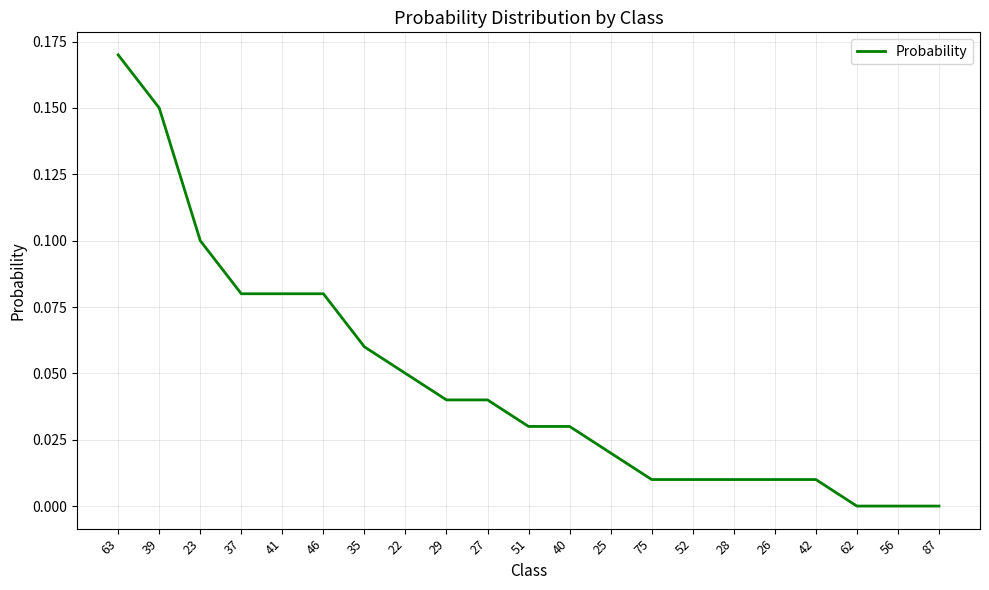

What position from the left is 26?

17